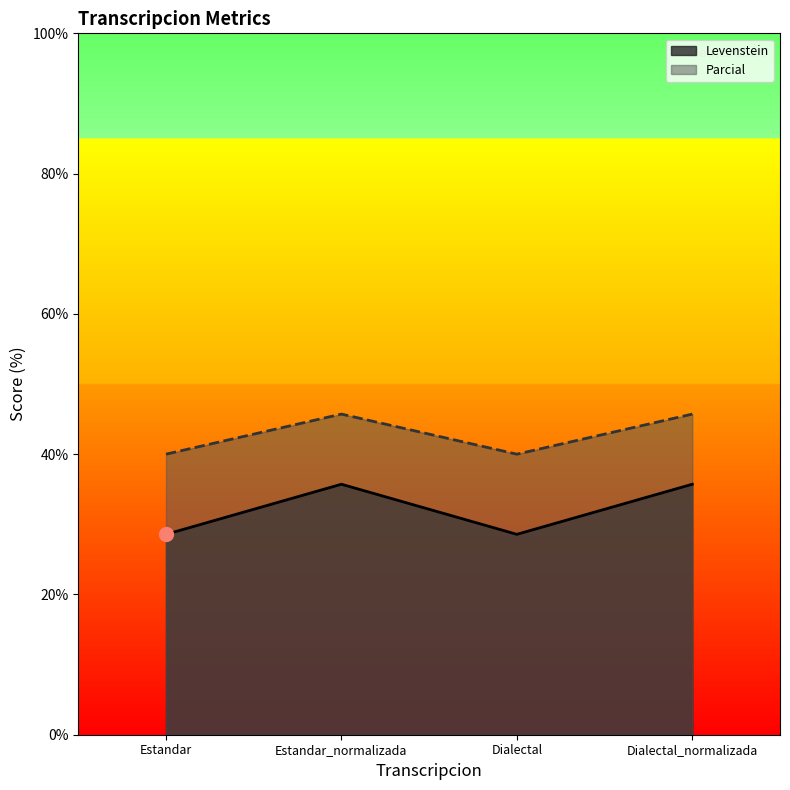

At how many categories does at least one series exceed 34?

4